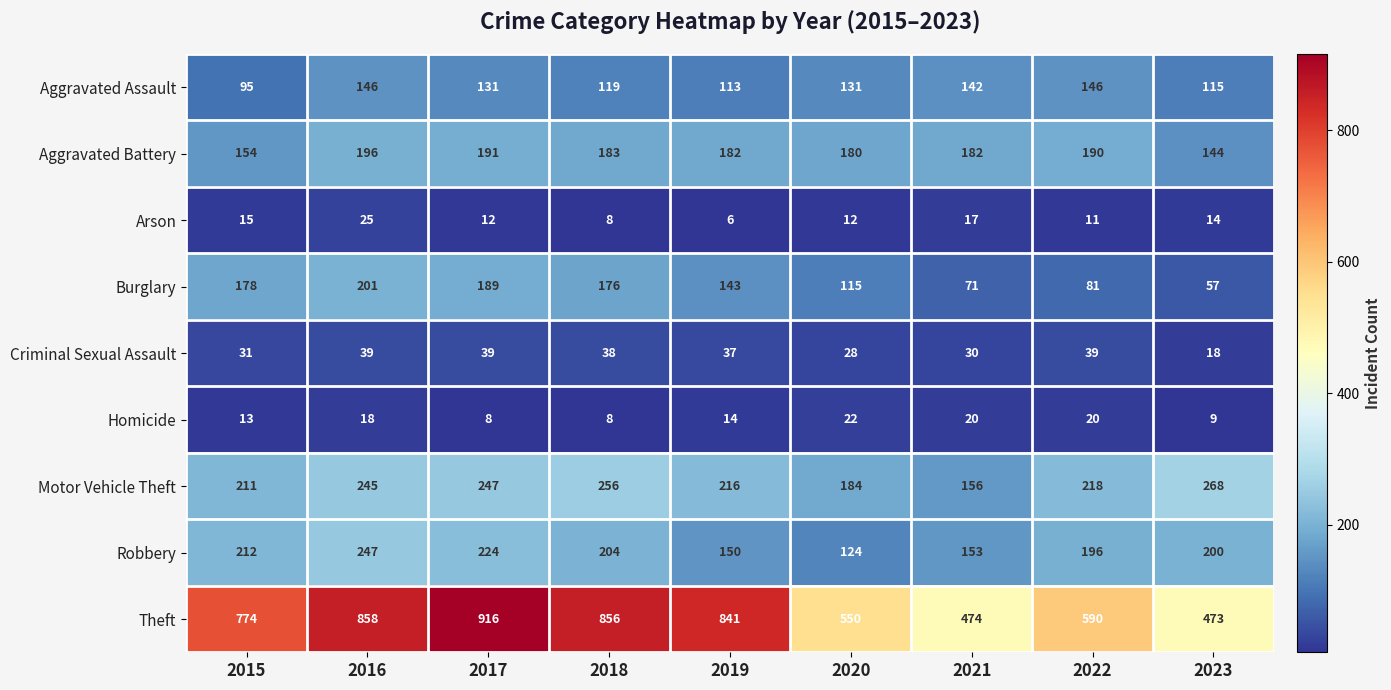

At which category does the chart reach its peak across all series?

2017